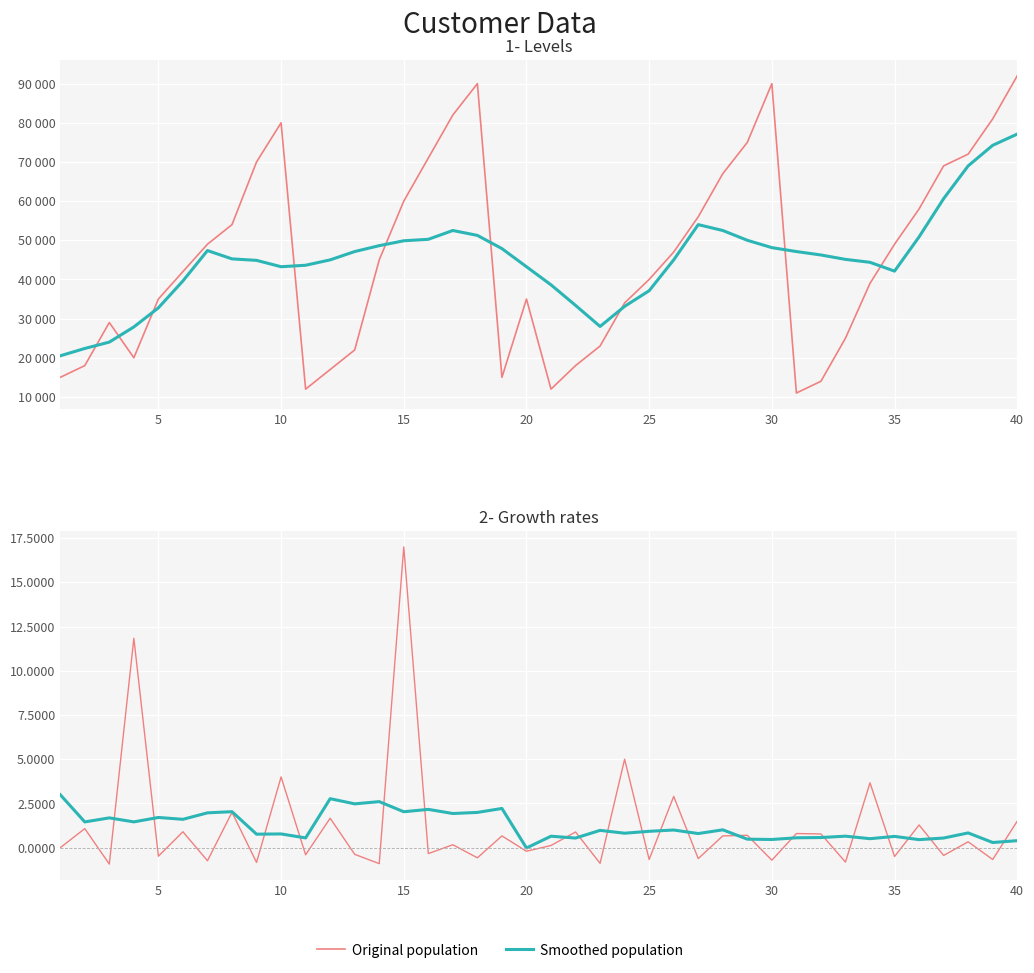

Does the chart display data point markers on the line(s)?

No